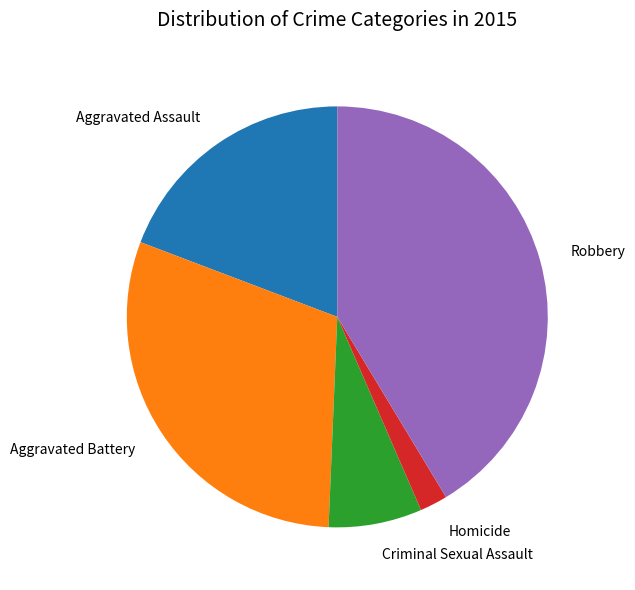

Approximately how many times larger is the value at Robbery compared to Homicide?

19.4